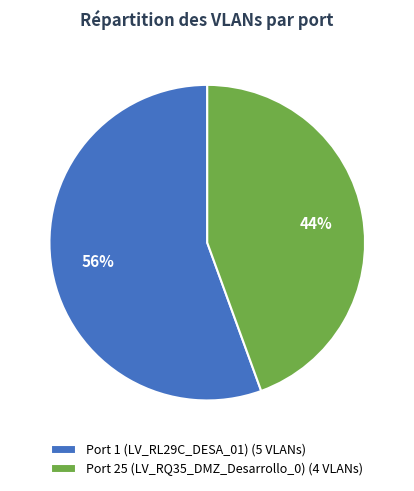

How many slices are in this pie chart?

2